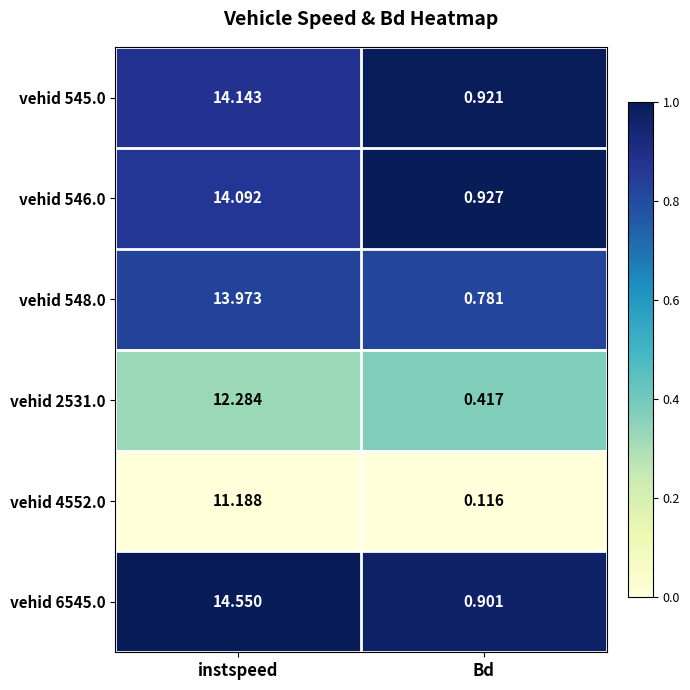

Rank the categories by vehid 2531.0 value from lowest to highest.

Bd, instspeed